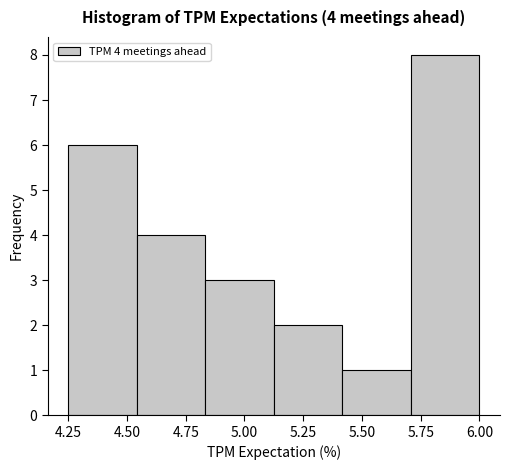

Which range on the x-axis has the tallest bar?

5.70 to 6.00